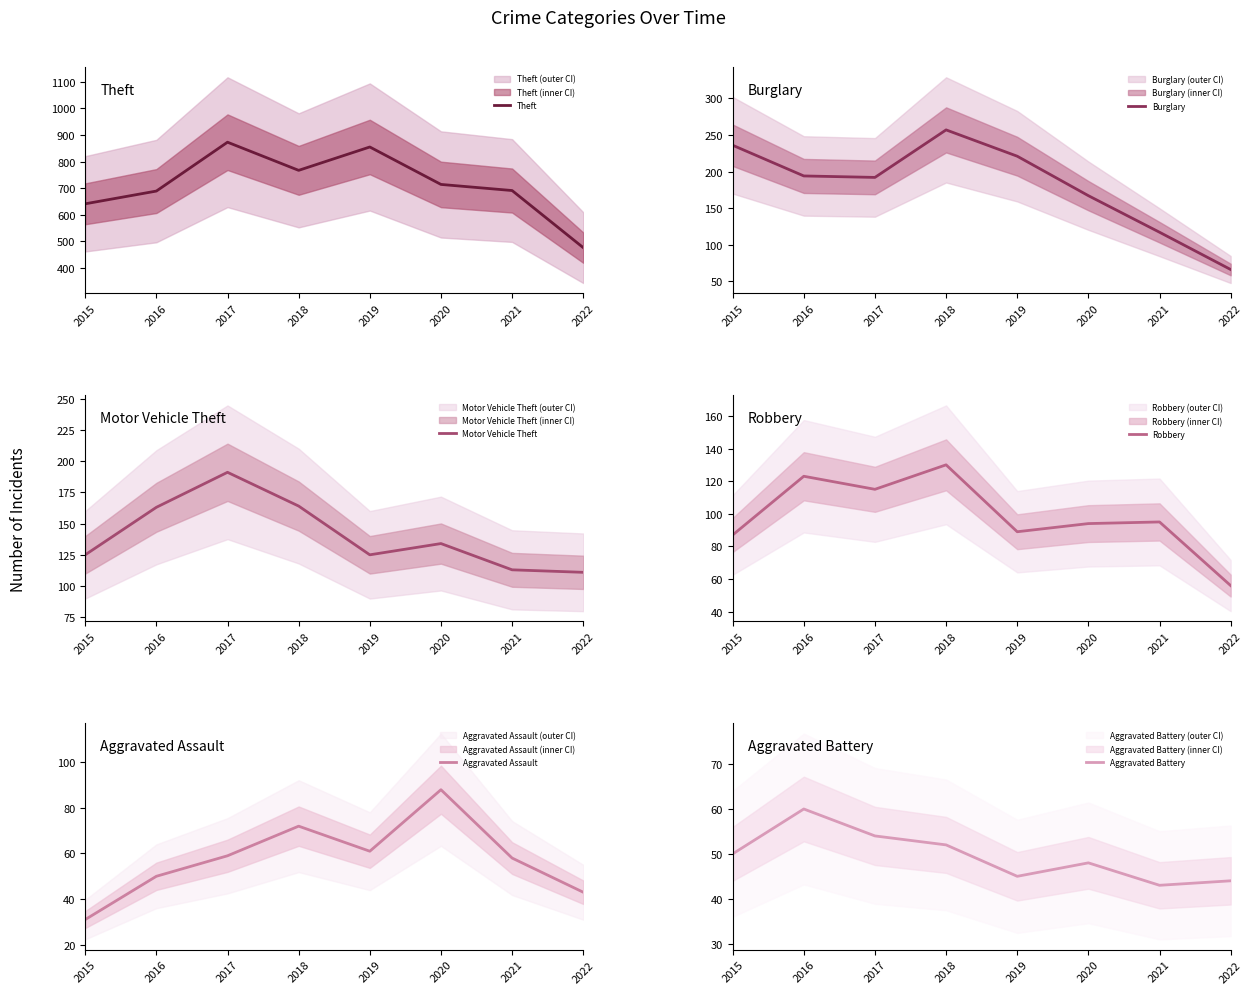

What is the total value across all series at 2019?

1396